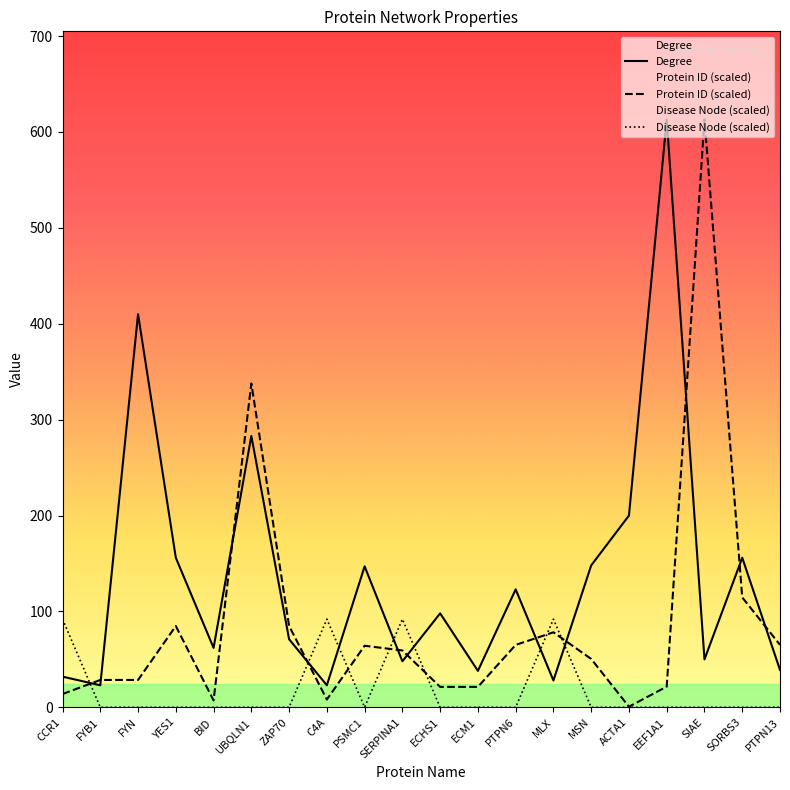

What is the label of the 5th point from the right?

ACTA1